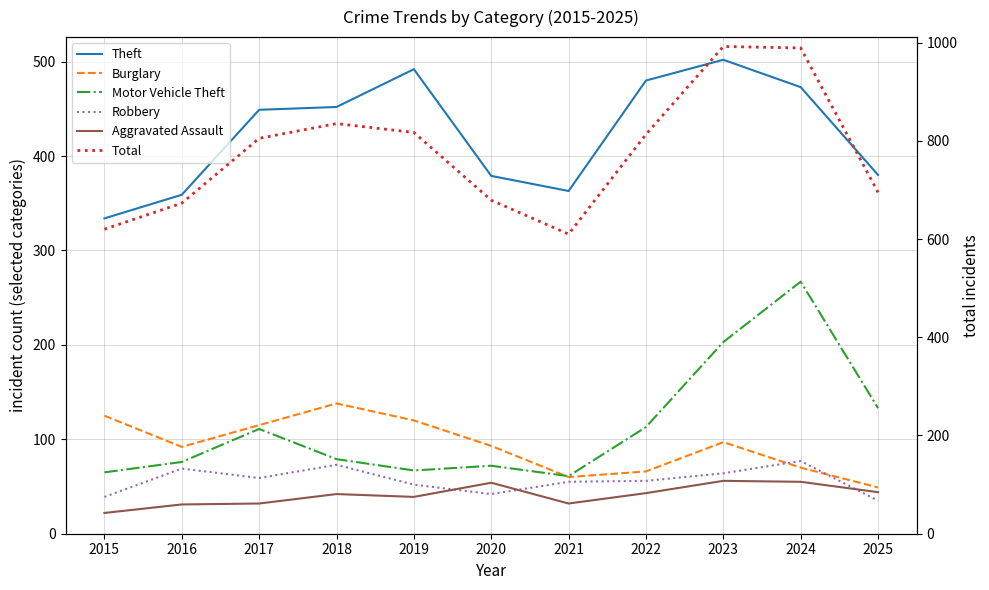

True or false: Total has more than 1 interior local peaks.

True